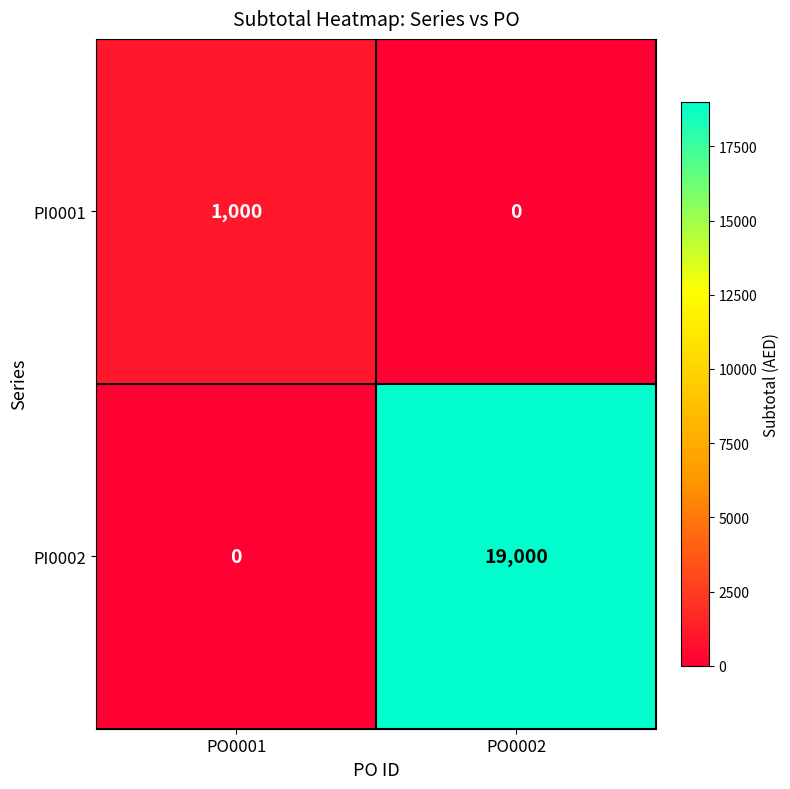

What is the difference between the maximum and minimum values in the PI0001 series?

1000